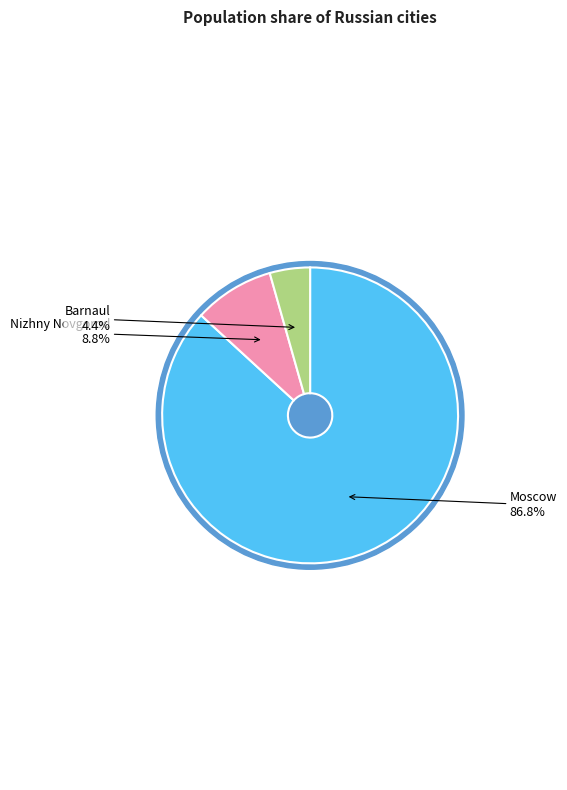

To the nearest percent, what percentage of the pie is Nizhny Novgorod?

9%